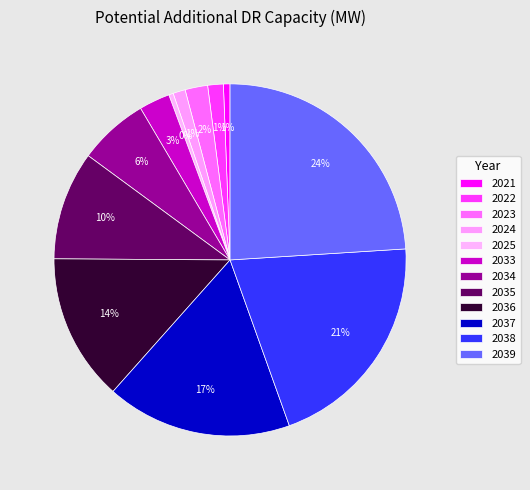

Does 2021 account for over 50% of the chart?

No